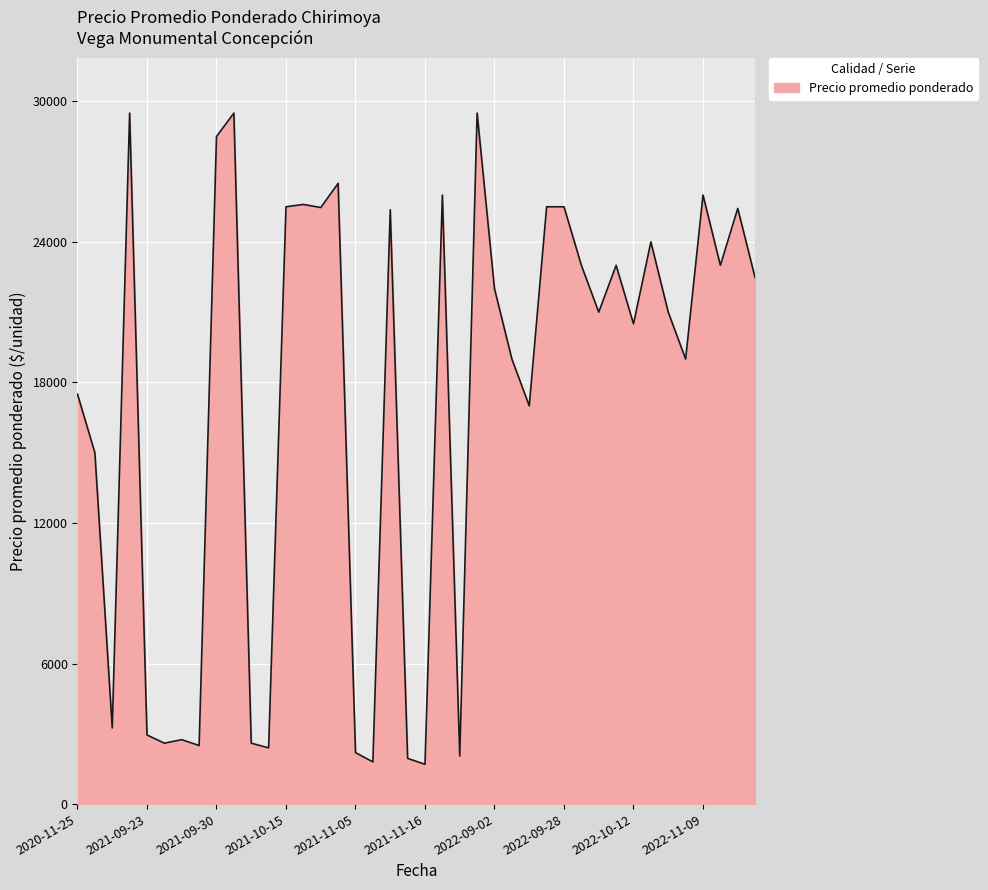

What is the greatest value displayed?

29500